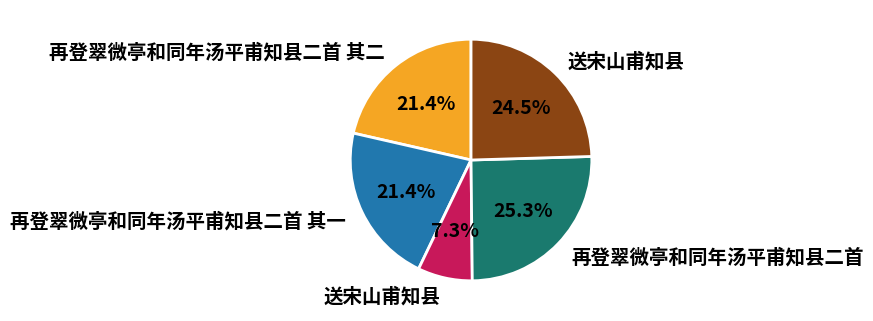

Is there a majority slice in this chart?

No